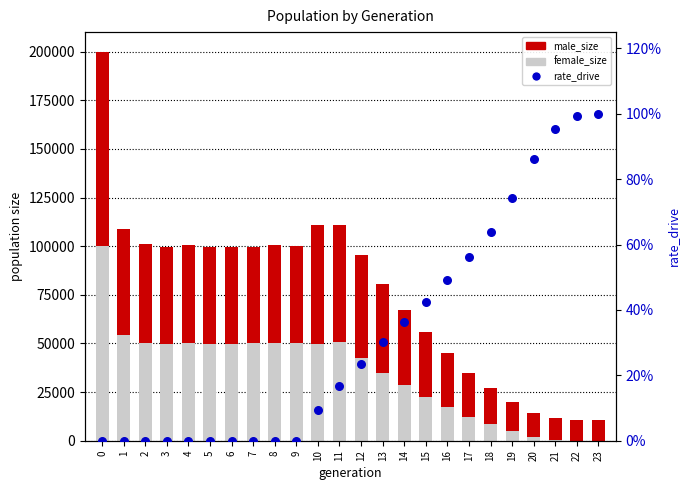

Which series contains the lowest Y value?

female_size